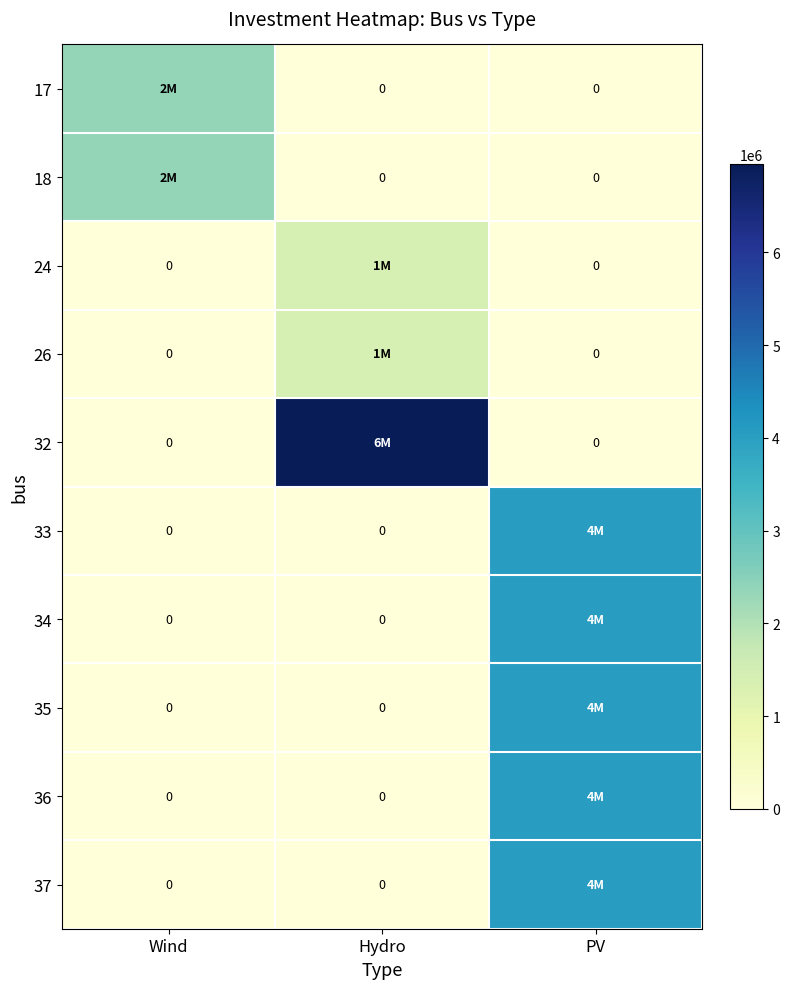

Which series has the widest spread of values?

32